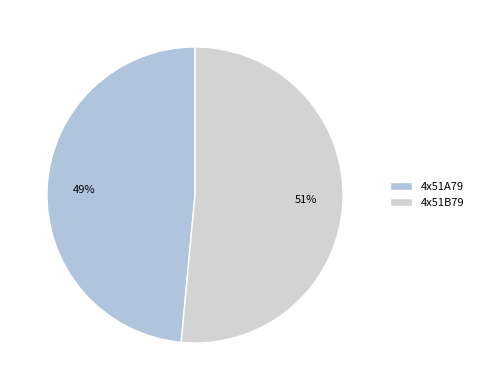

Do 4x51B79 and 4x51A79 together represent more than half of the pie?

Yes